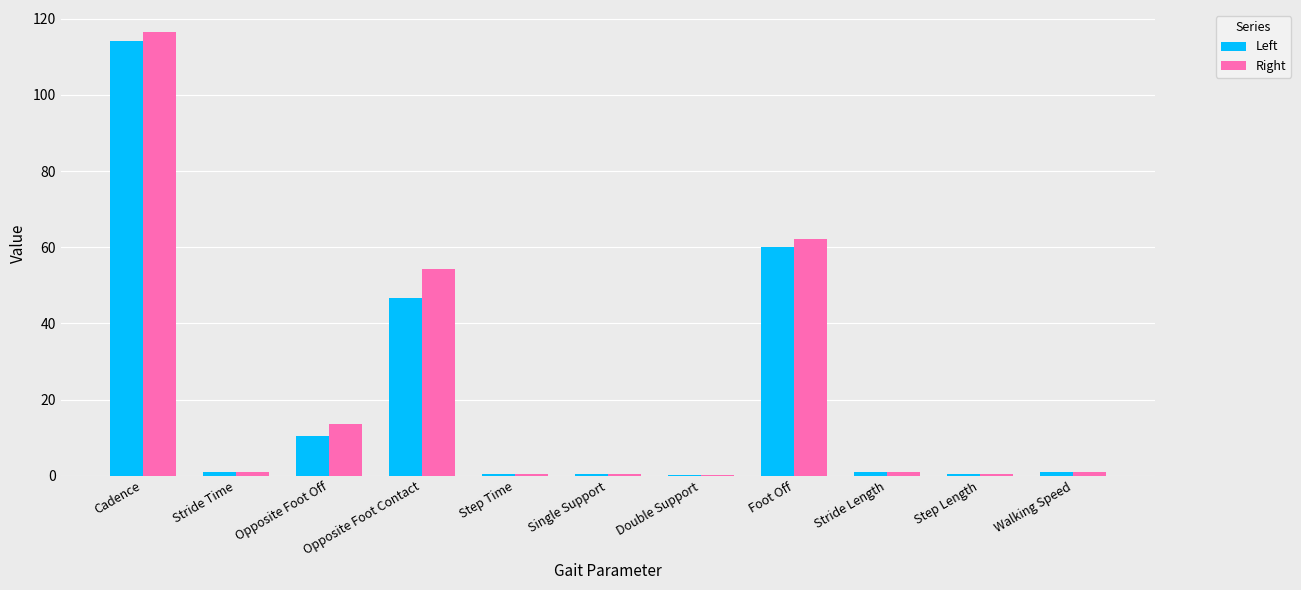

What is the sum of all Right values?

251.3